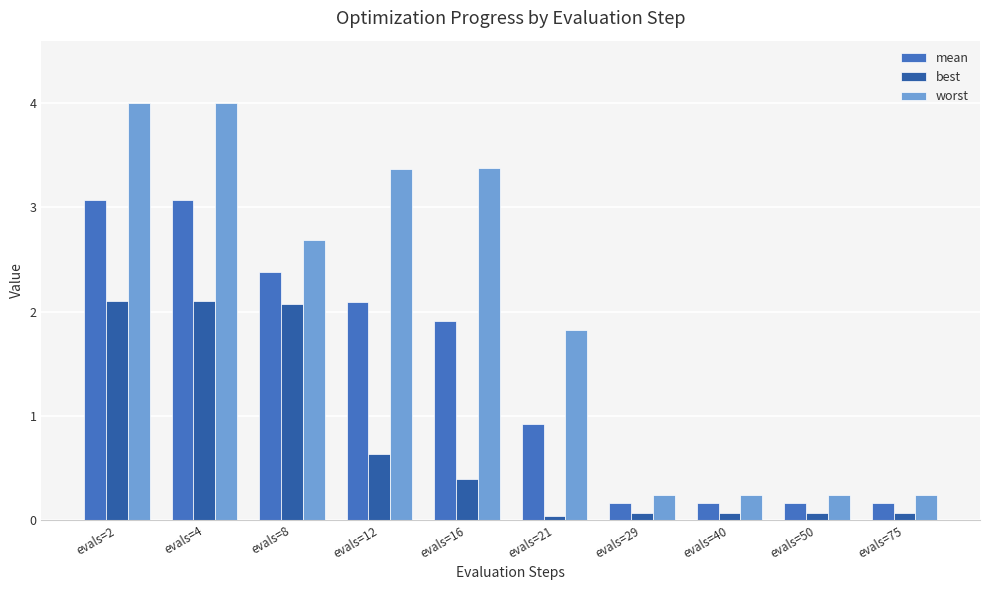

Is it true that best equals 3.1 at evals=8?

False